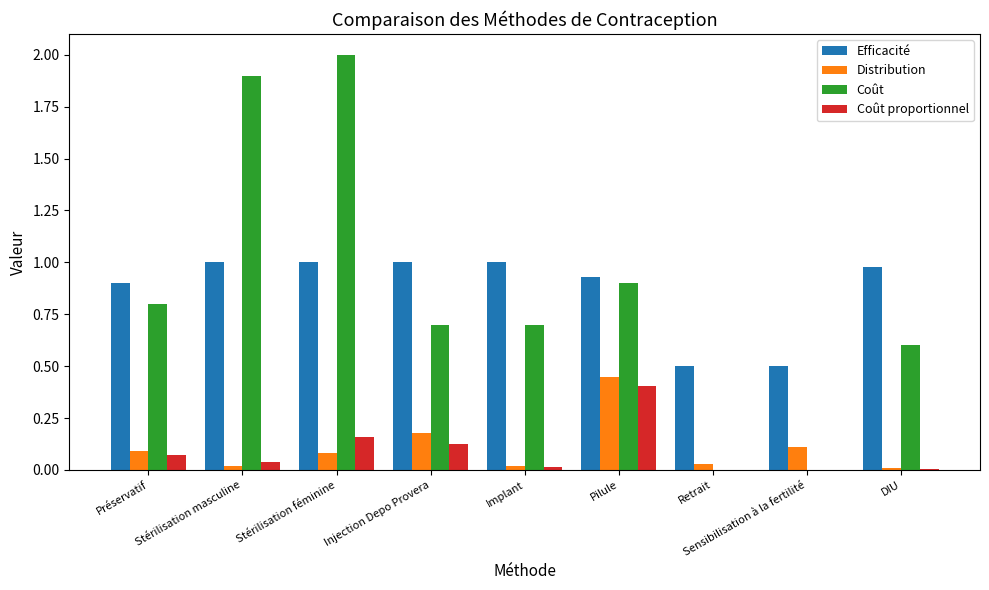

At which category is the sum across all series the highest?

Stérilisation féminine